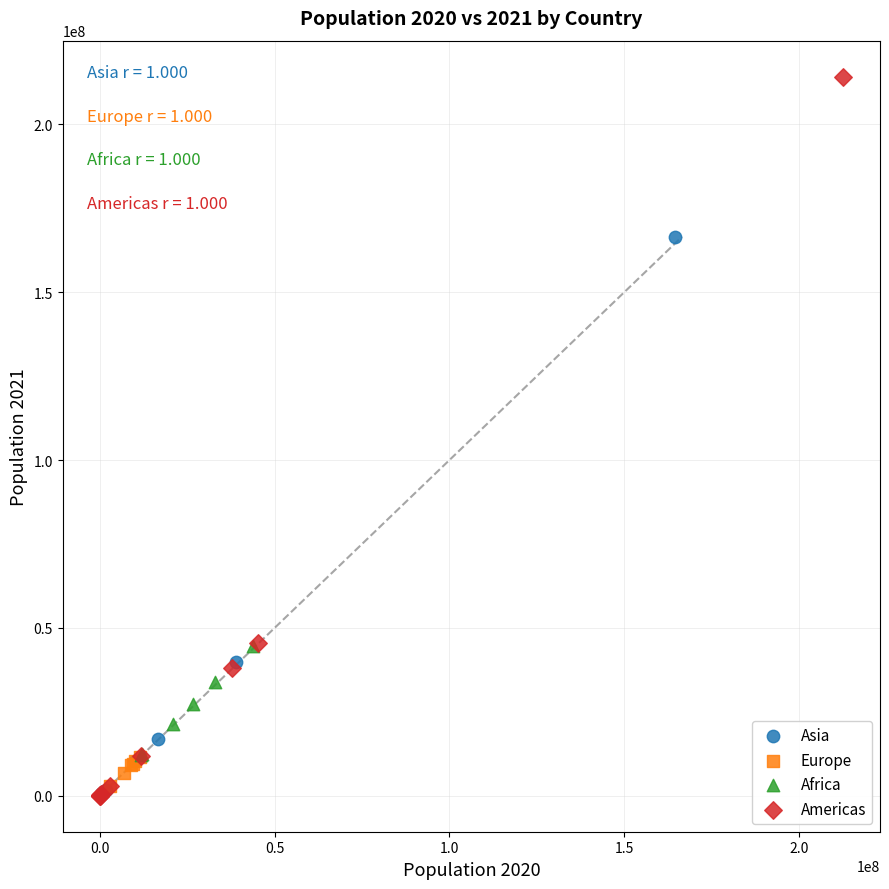

Which series has the largest Y range (max minus min)?

Americas